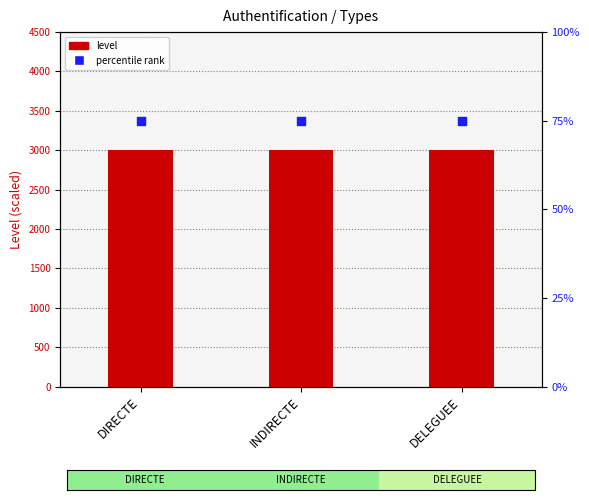

What is the total value across all series at INDIRECTE?

3075